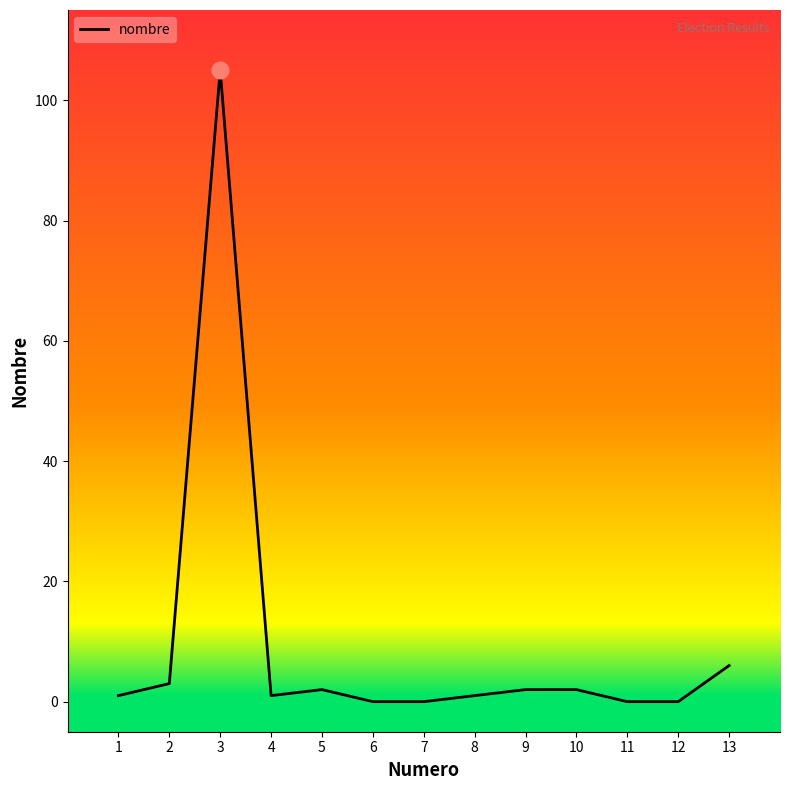

Which label corresponds to the largest value in the chart?

3